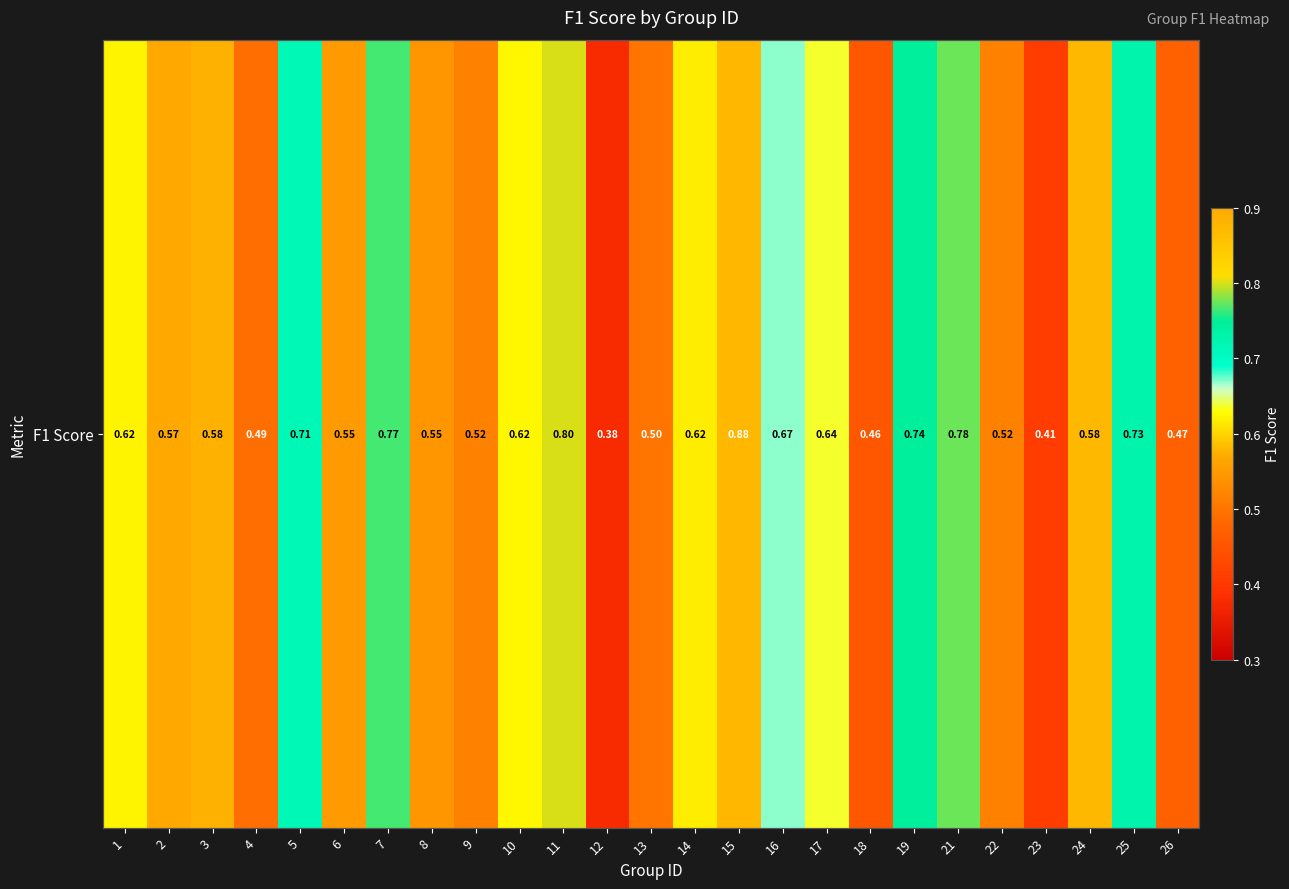

Count the values in the range 0 to 1.

25